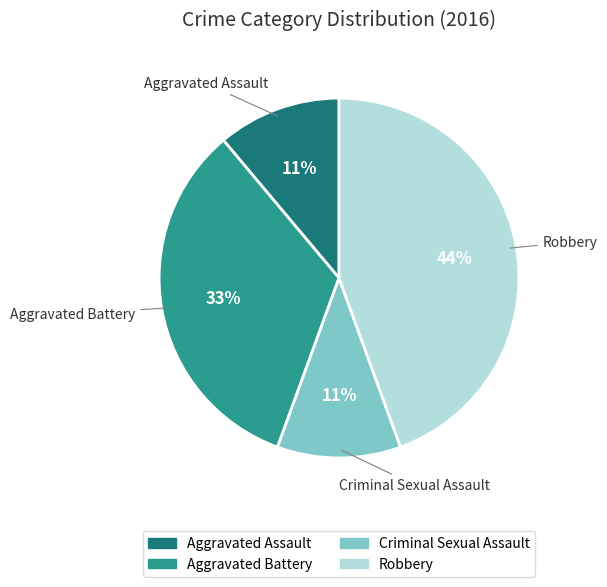

To the nearest percent, what is the combined percentage of Robbery and Criminal Sexual Assault?

56%